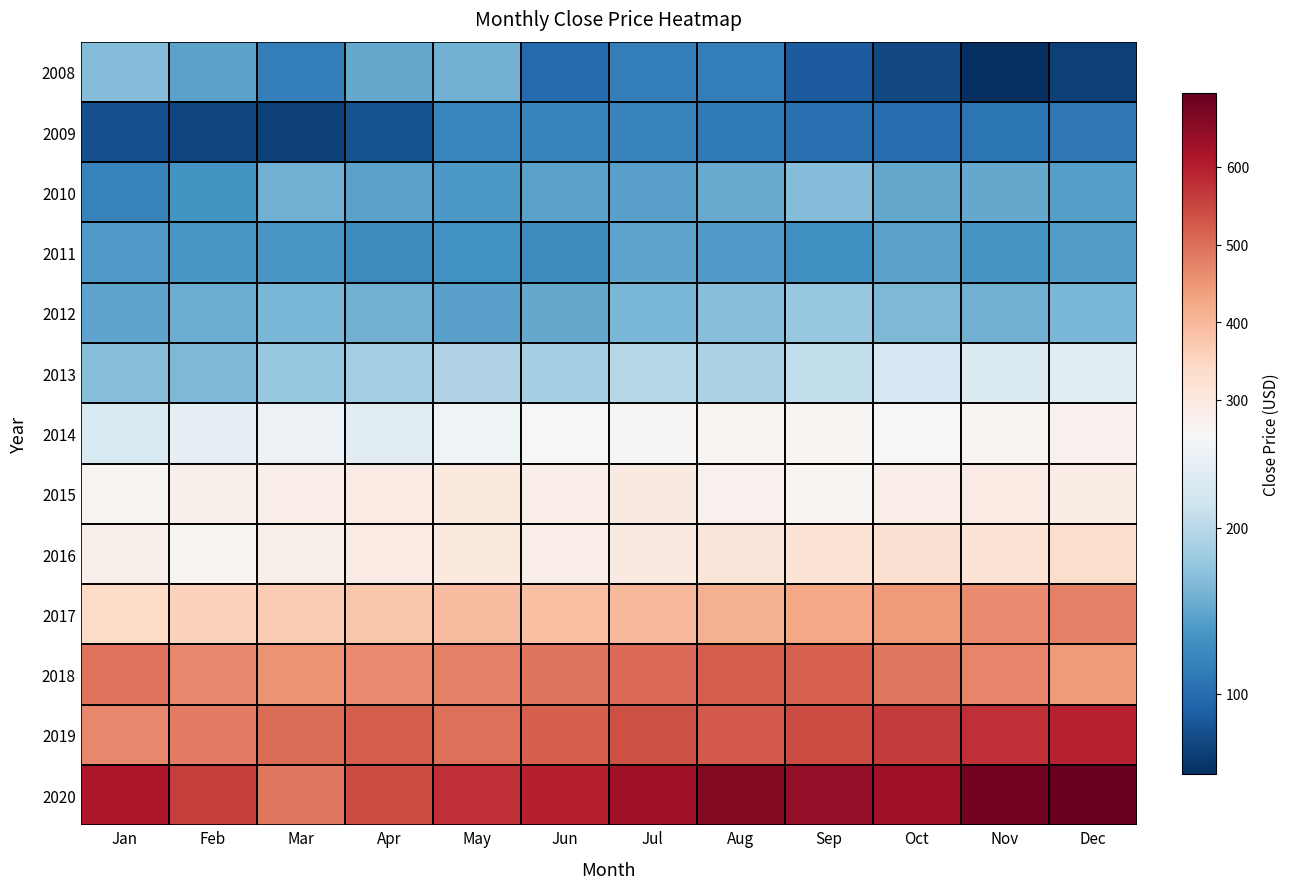

Which series changed the most between Aug and Nov?

2008